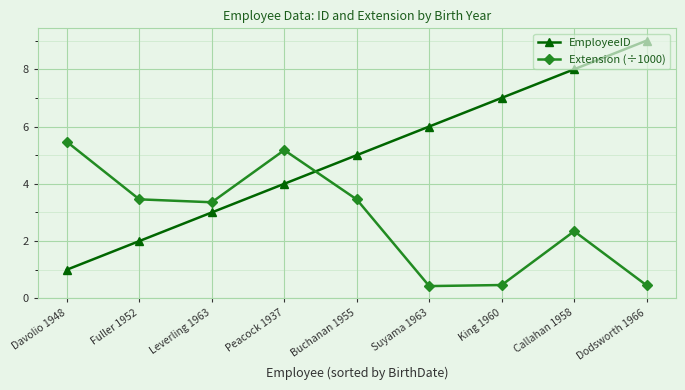

In Extension (÷1000), how many points are higher than both neighbors (excluding endpoints)?

2